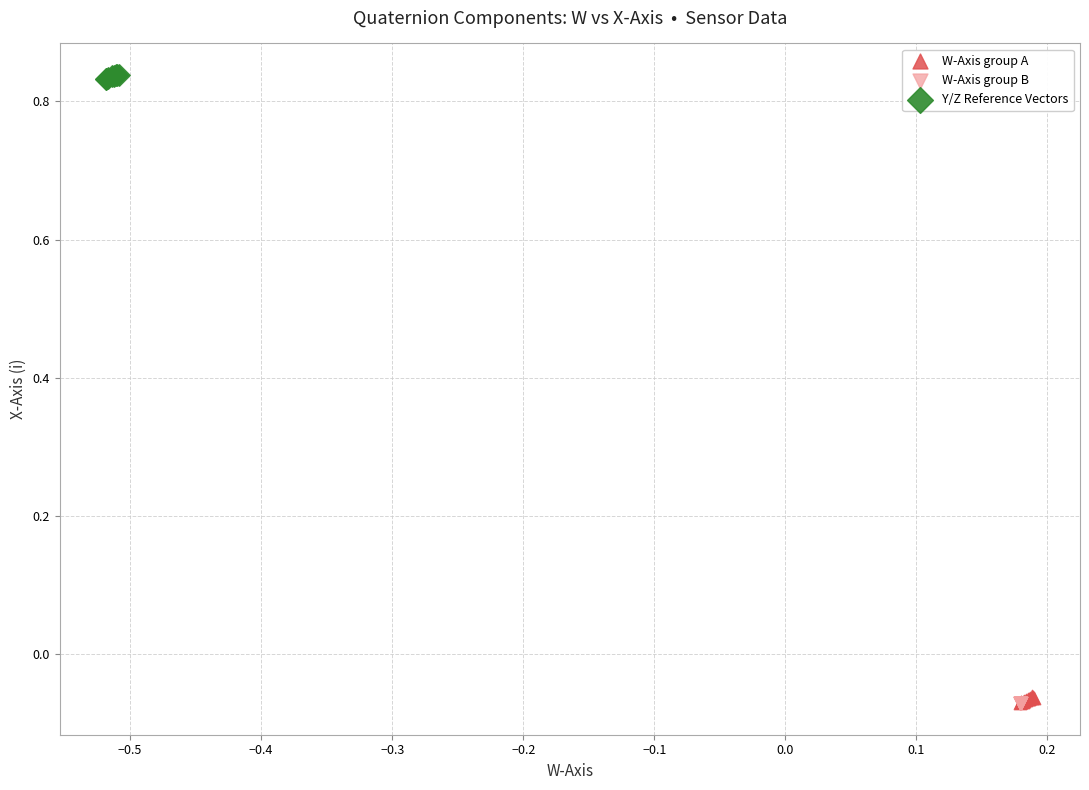

Which series reaches the maximum Y coordinate?

Y/Z Reference Vectors